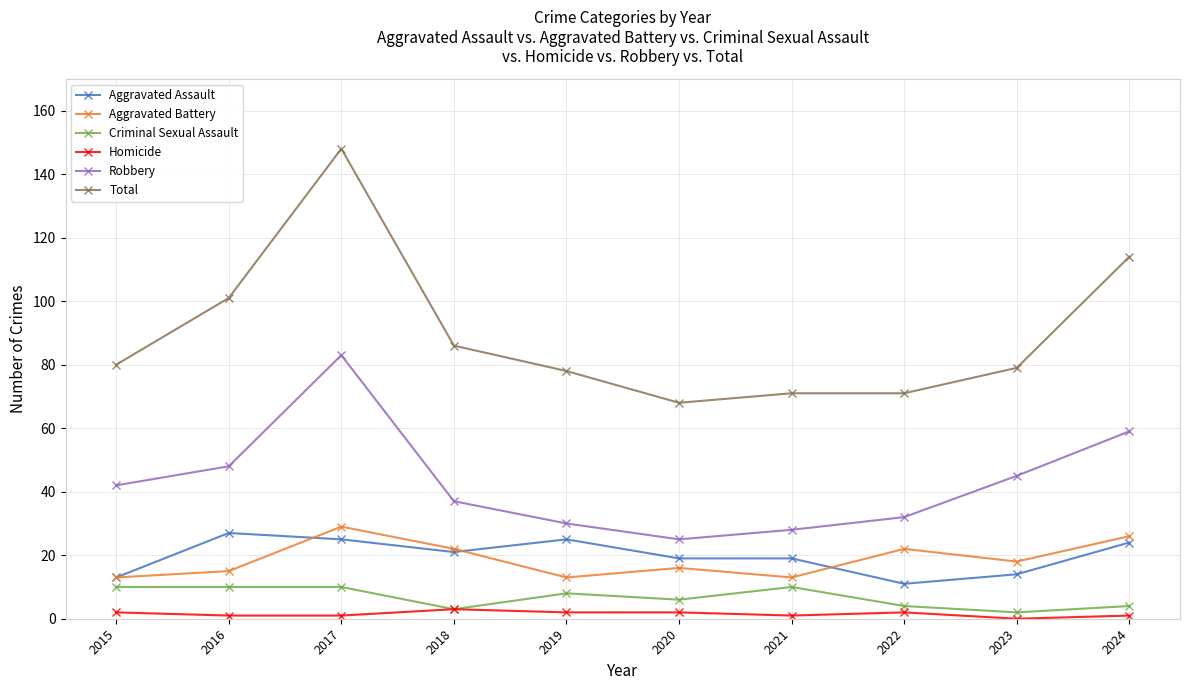

Rank the series at 2024 from highest to lowest value.

Total, Robbery, Aggravated Battery, Aggravated Assault, Criminal Sexual Assault, Homicide